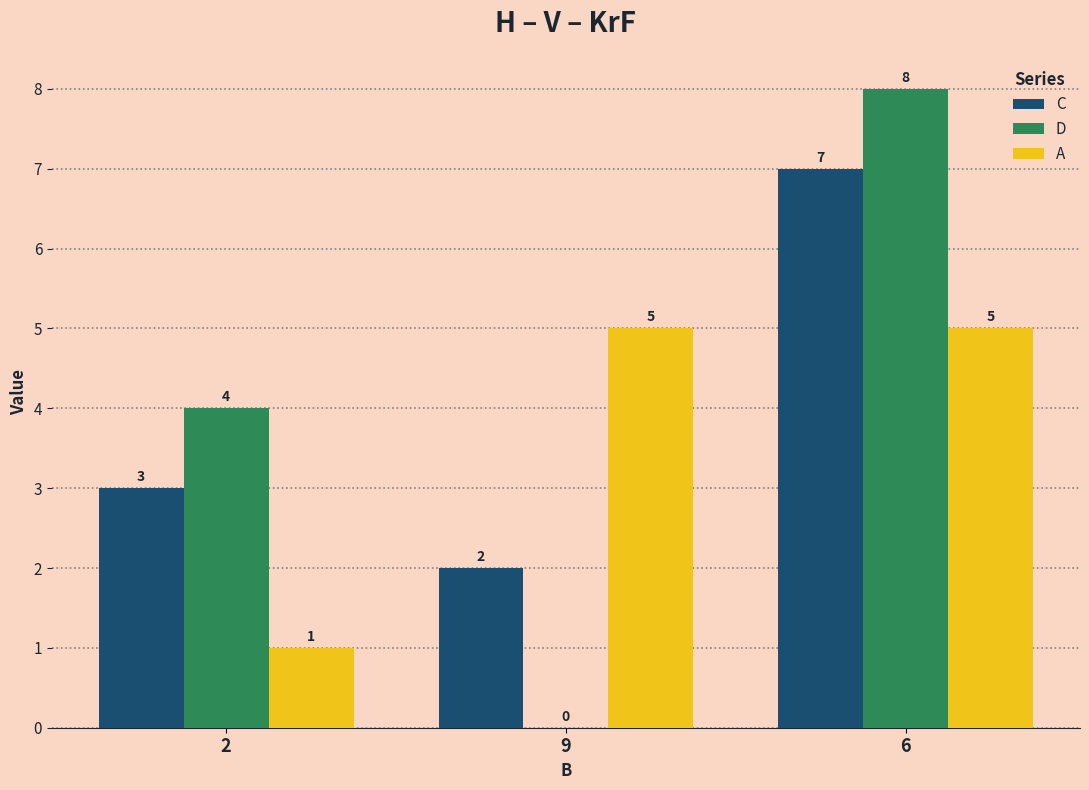

What is the greatest value displayed?

8